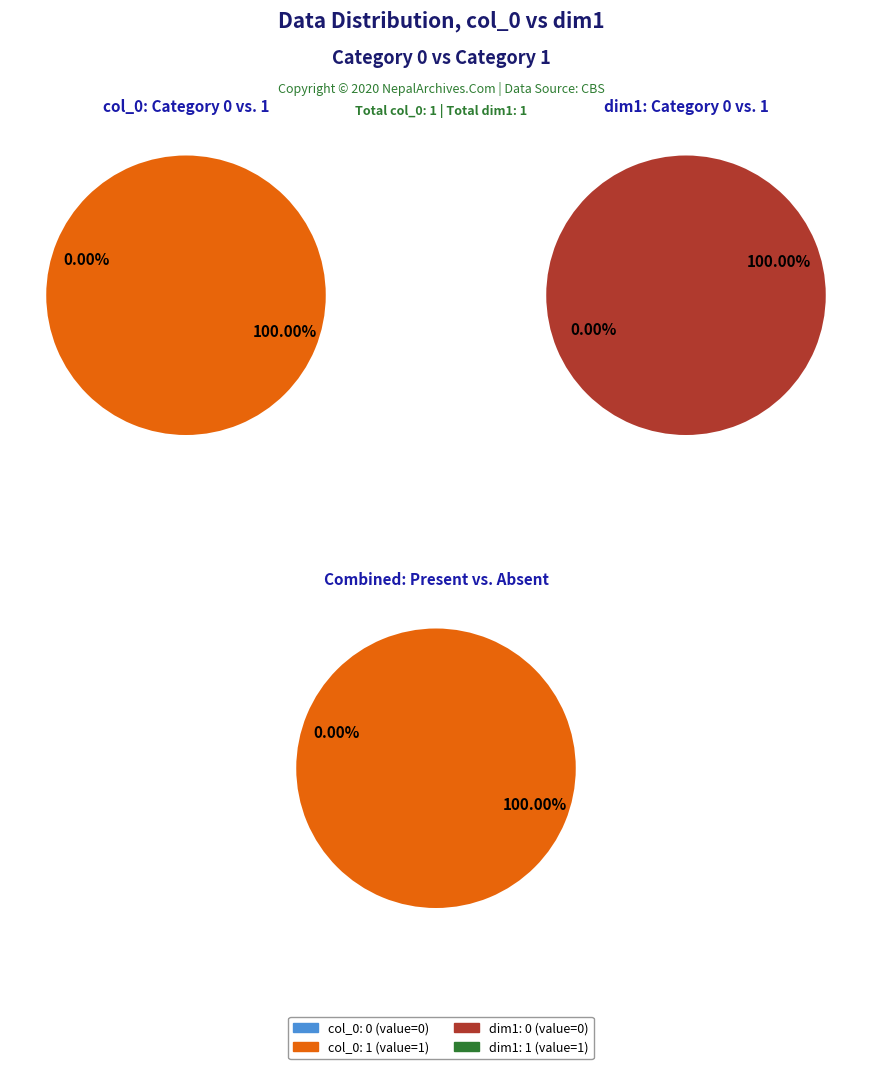

Is the sum of 0 and 1 greater than half?

Yes